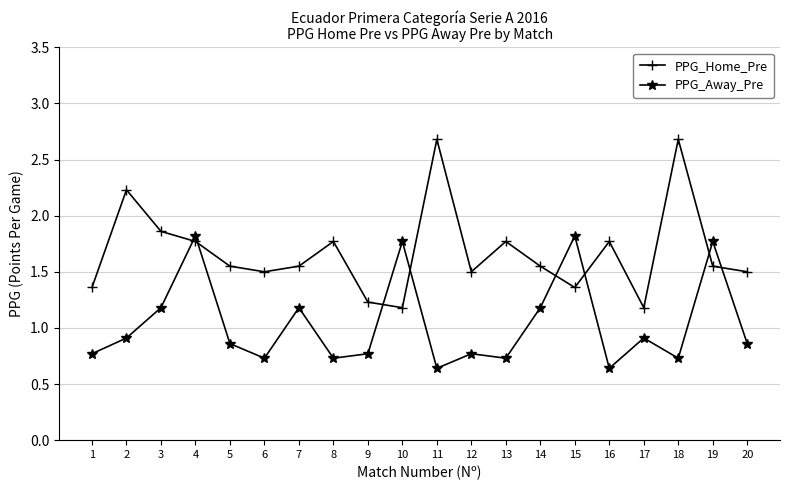

Which series has the largest total across all categories?

PPG_Home_Pre